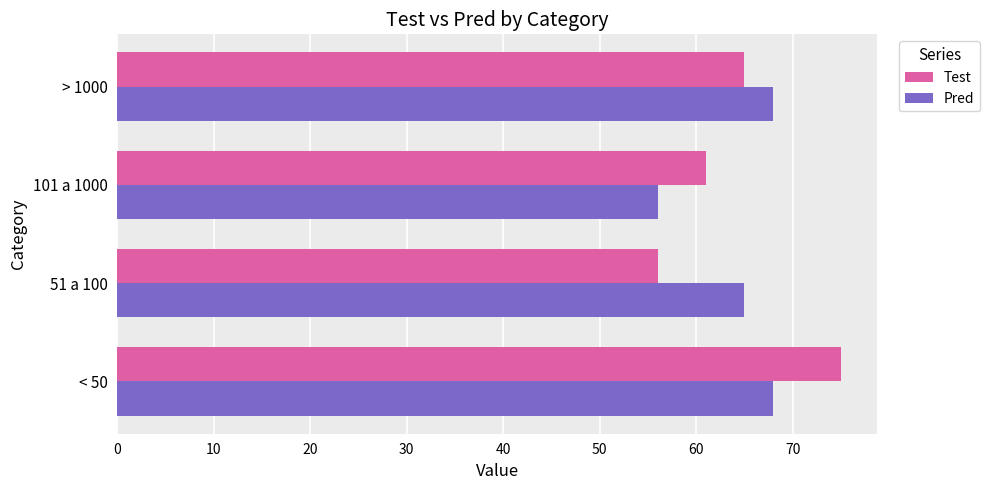

Rank the series at 51 a 100 from lowest to highest value.

Test, Pred